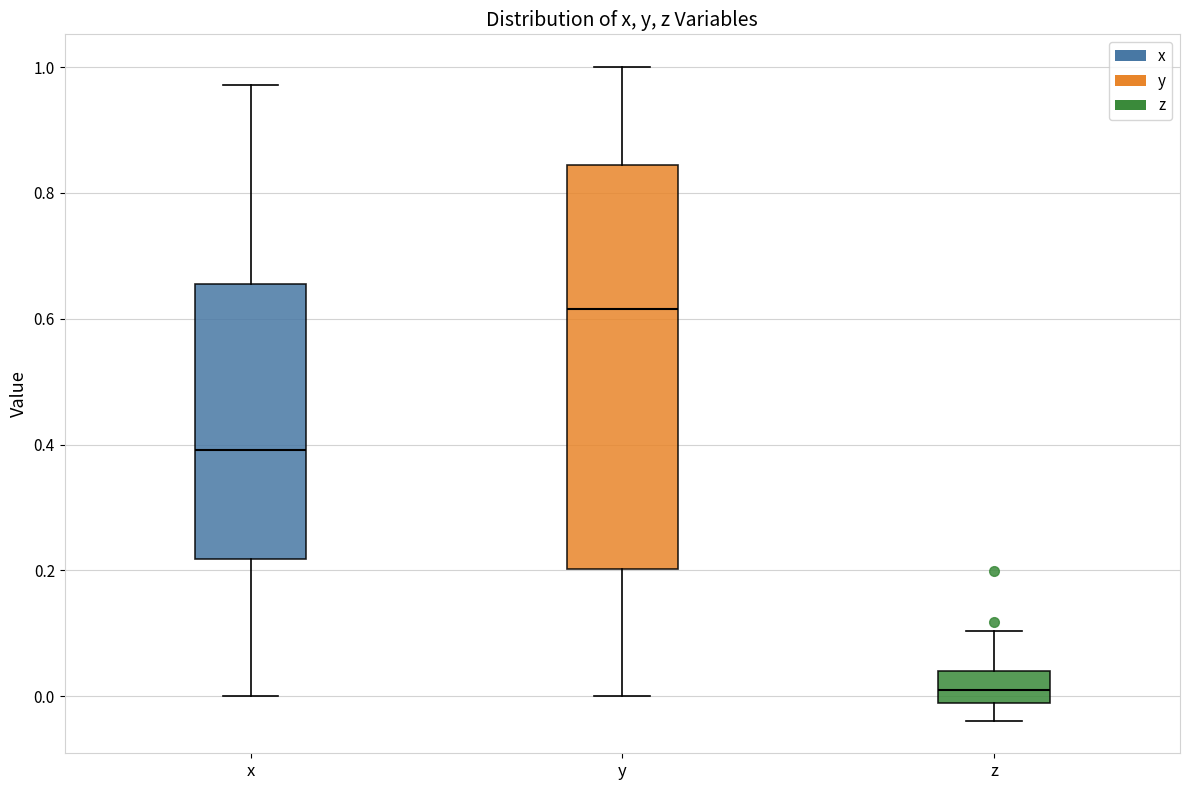

Which box is the tallest, from its lower edge to its upper edge?

y